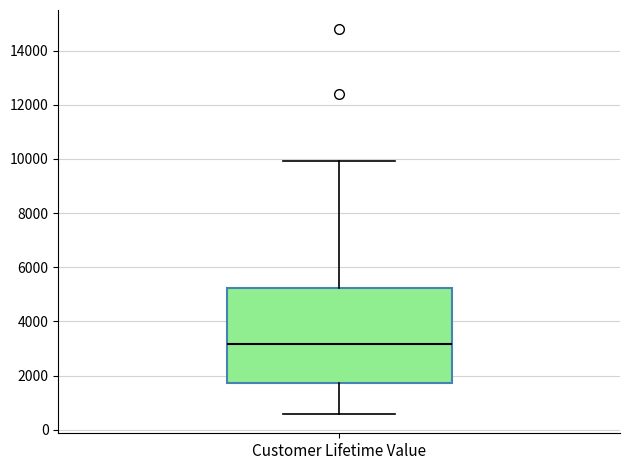

Read this box plot against the y-axis: the position of the median line, the range covered by the box, and the ends of both whiskers. The values are not printed on the chart, so give them approximately, as read against the axis.

median 3200, box 1800 to 5200, whiskers 600 to 10000